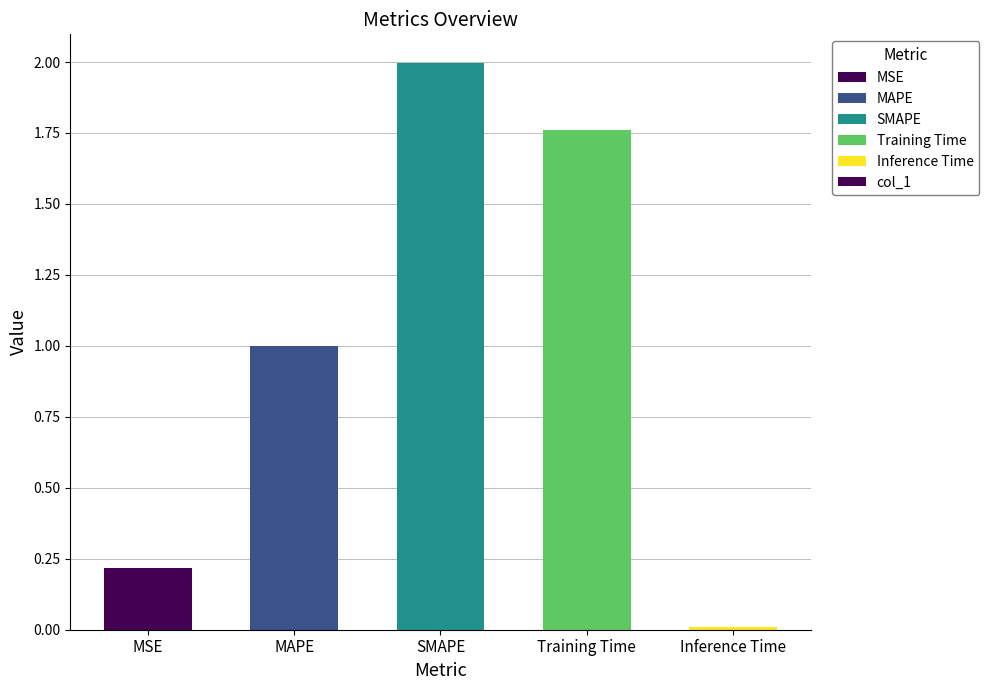

What is the label of the 4th bar from the left?

Training Time